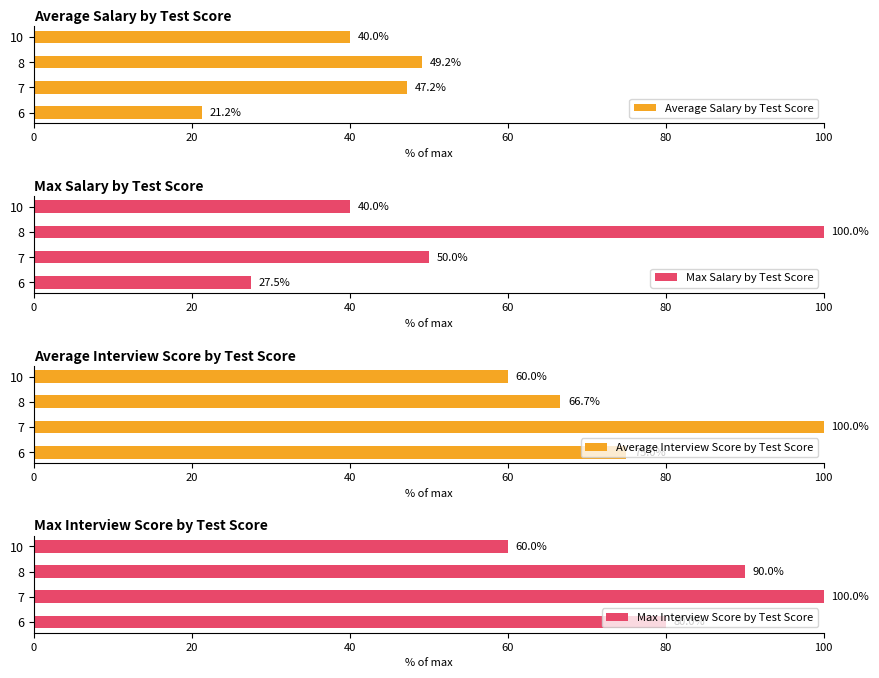

List the labels in order of Average Salary by Test Score value, smallest first.

6, 10, 7, 8